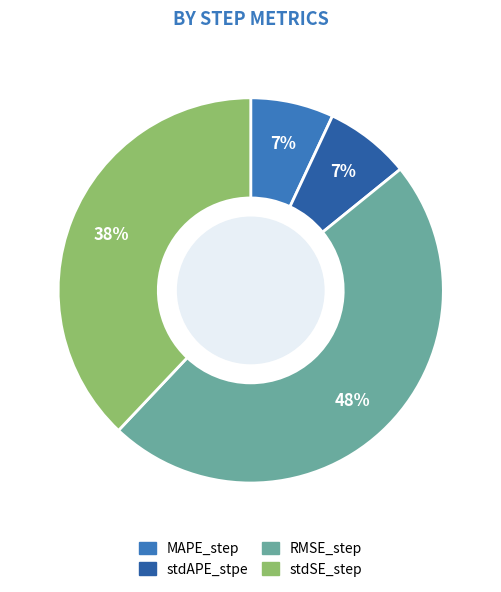

To the nearest percent, what is the combined percentage of MAPE_step and RMSE_step?

55%